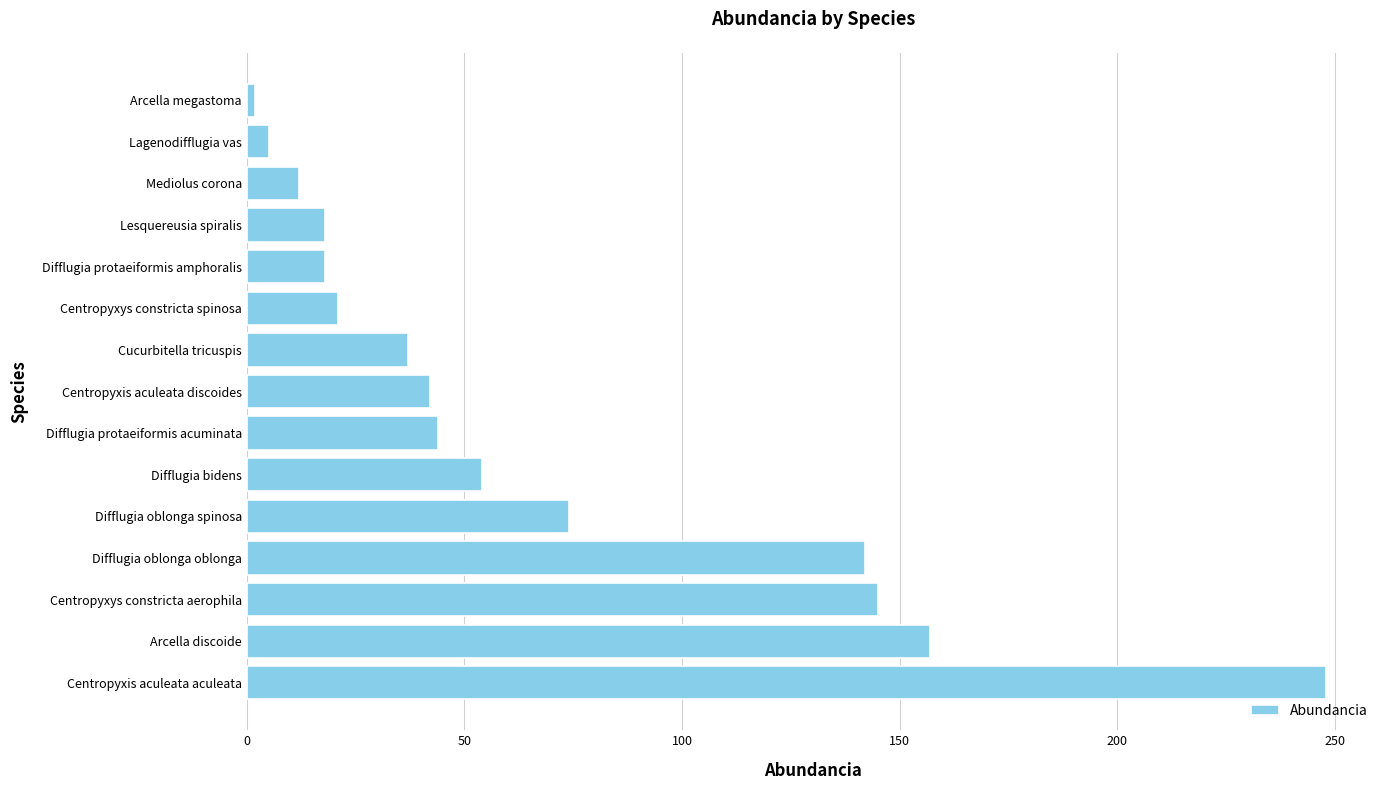

What is the maximum value shown in the chart?

248